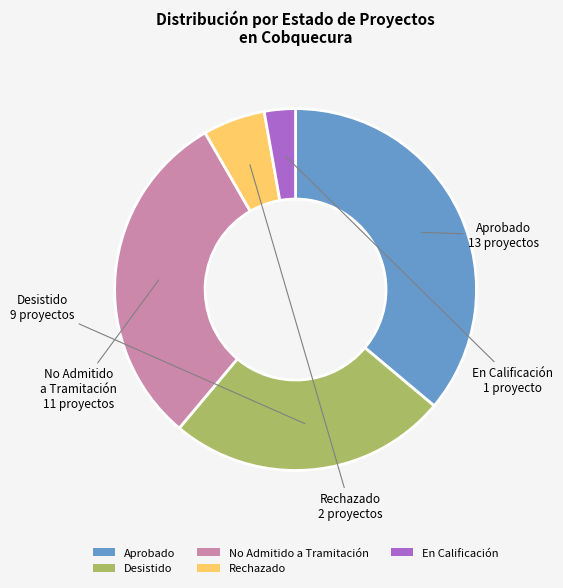

Which category has the biggest portion of the pie?

Aprobado